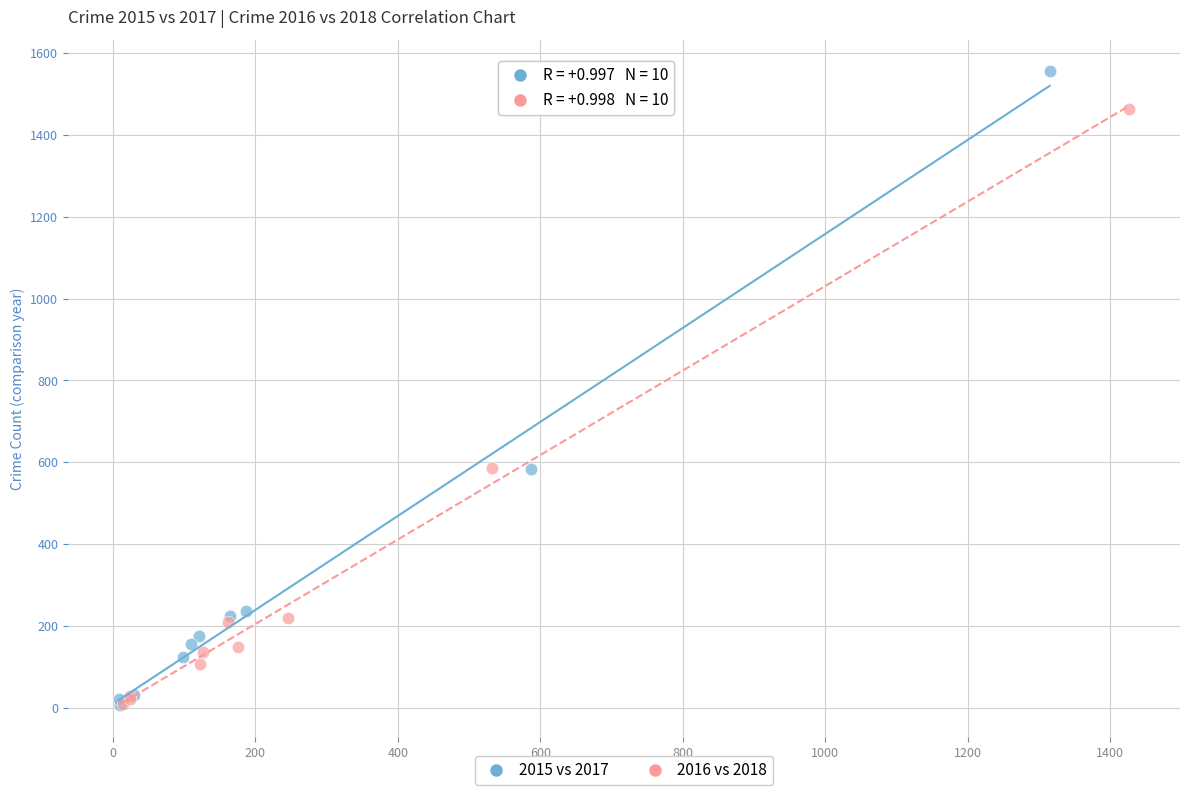

Which series has the widest spread of Y values?

2015 vs 2017